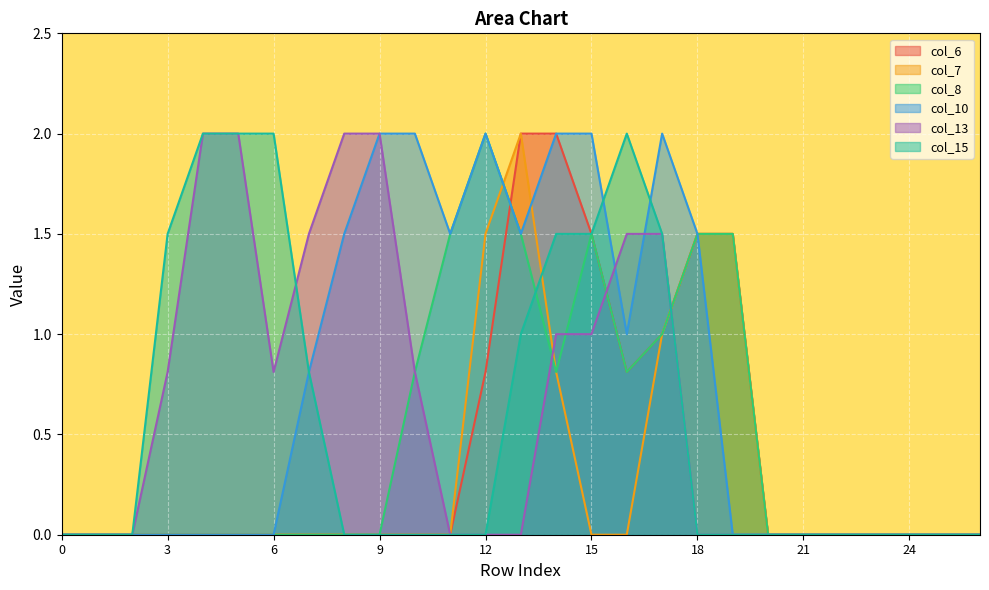

At how many categories does at least one series exceed 0?

17